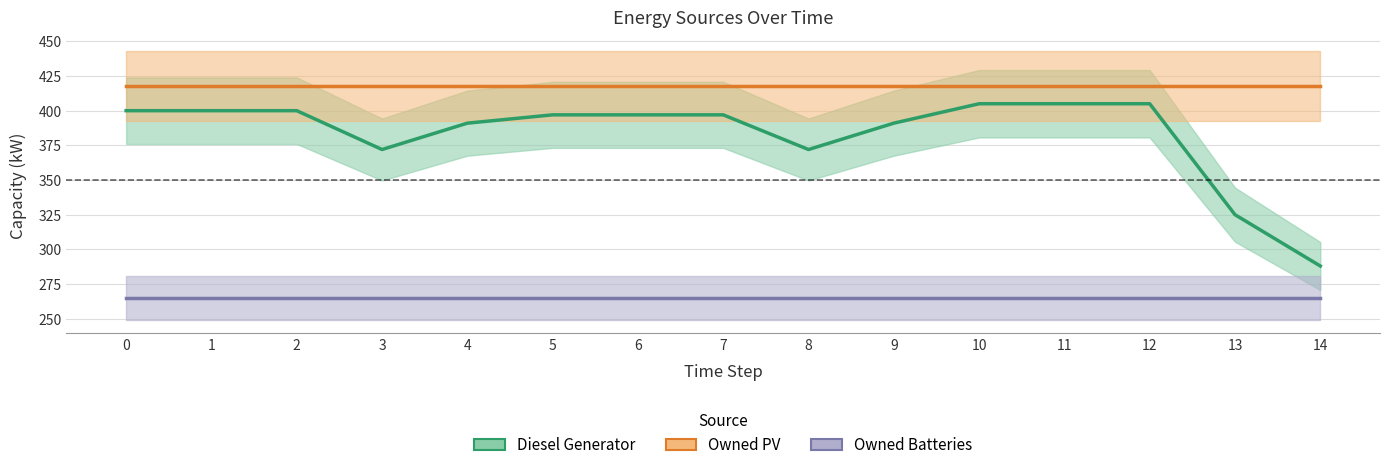

Is it true that Owned PV equals 418 at 0?

True